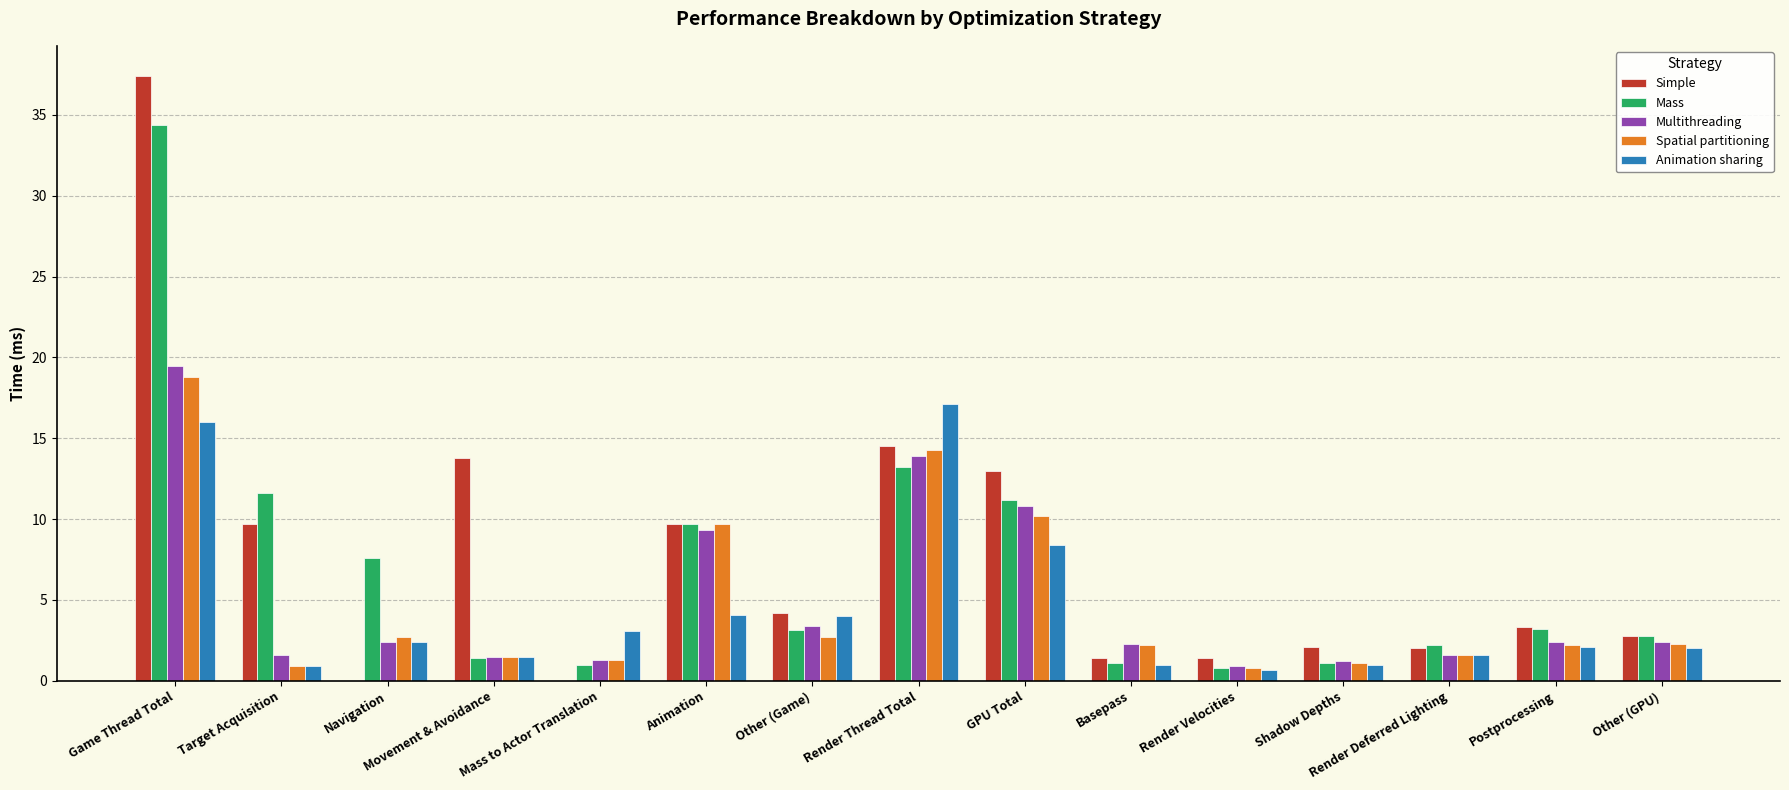

At which category is the sum across all series the highest?

Game Thread Total